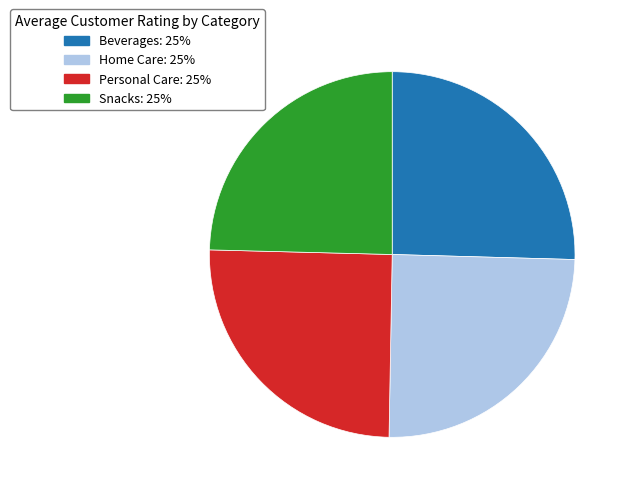

Is there any slice that represents more than half of the pie?

No